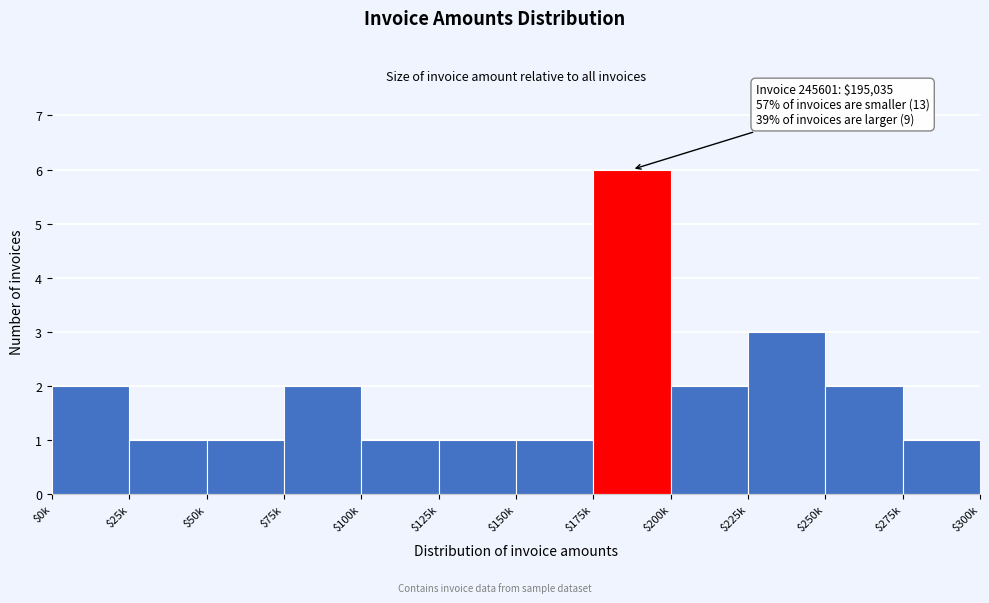

Reading left to right, extract all data points from this chart.

2	1	1	2	1	1	1	6	2	3	2	1